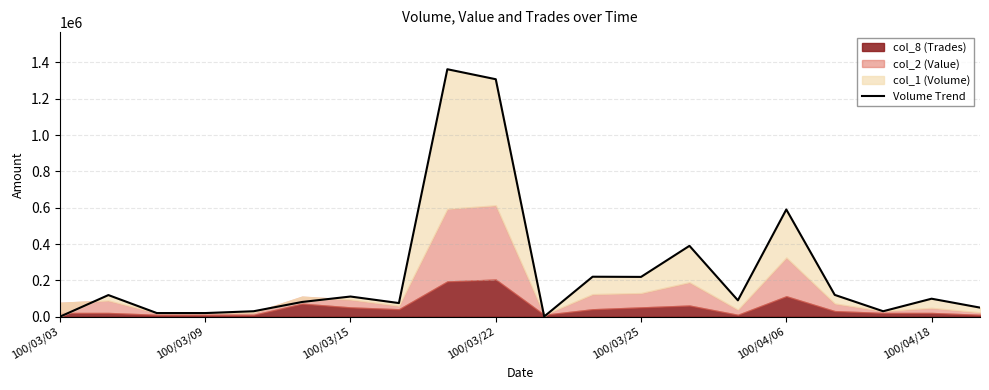

The value at 11 is 220000. True or false?

True